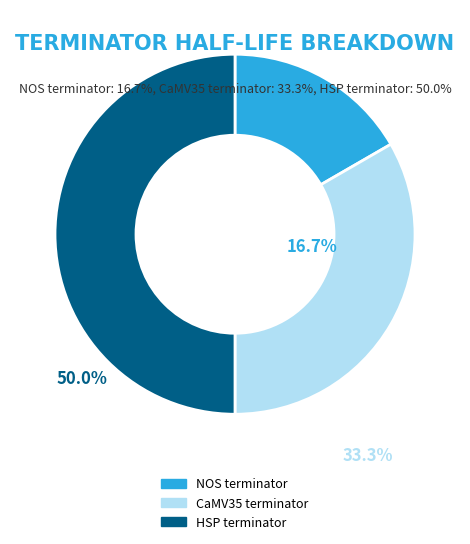

To the nearest percent, what portion does CaMV35 terminator represent?

33%